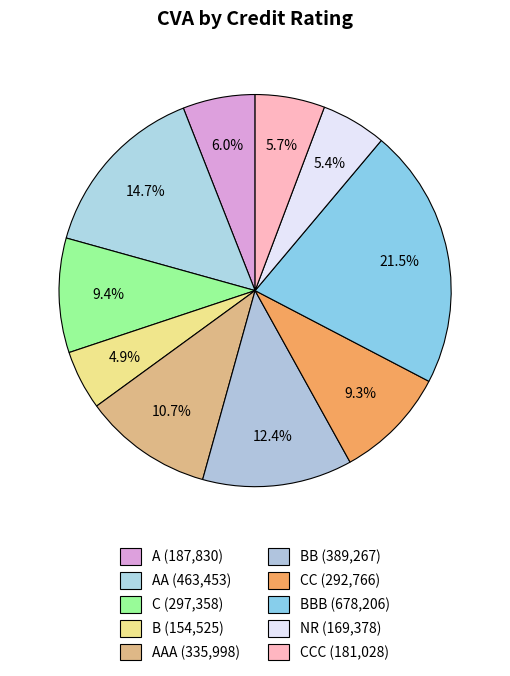

Which category has the biggest portion of the pie?

BBB